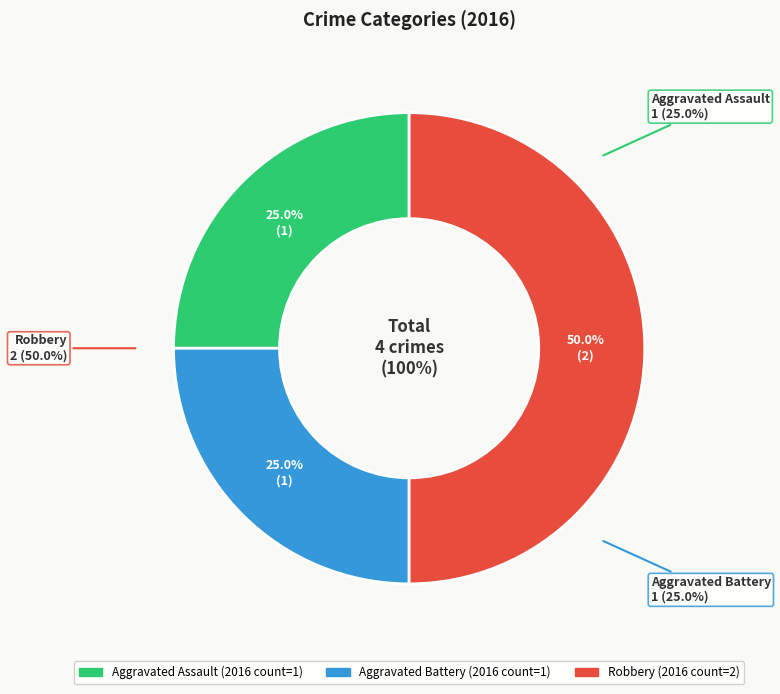

What is the ratio of the value at Aggravated Battery to the value at Robbery?

0.5